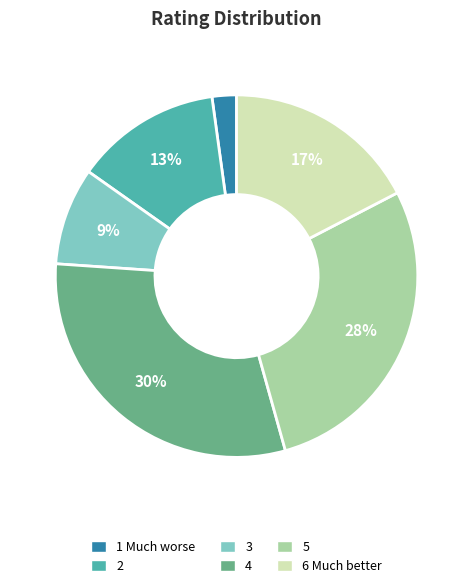

What is the largest slice in the pie chart?

4